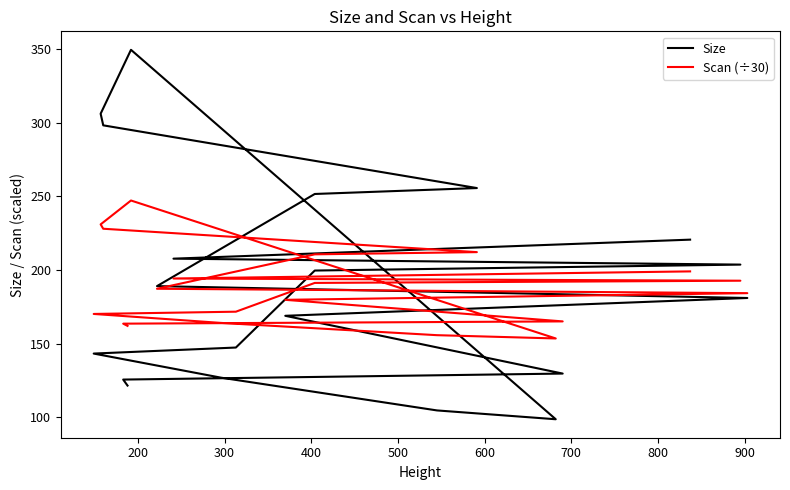

True or false: Scan (÷30) and Size cross at least once.

True